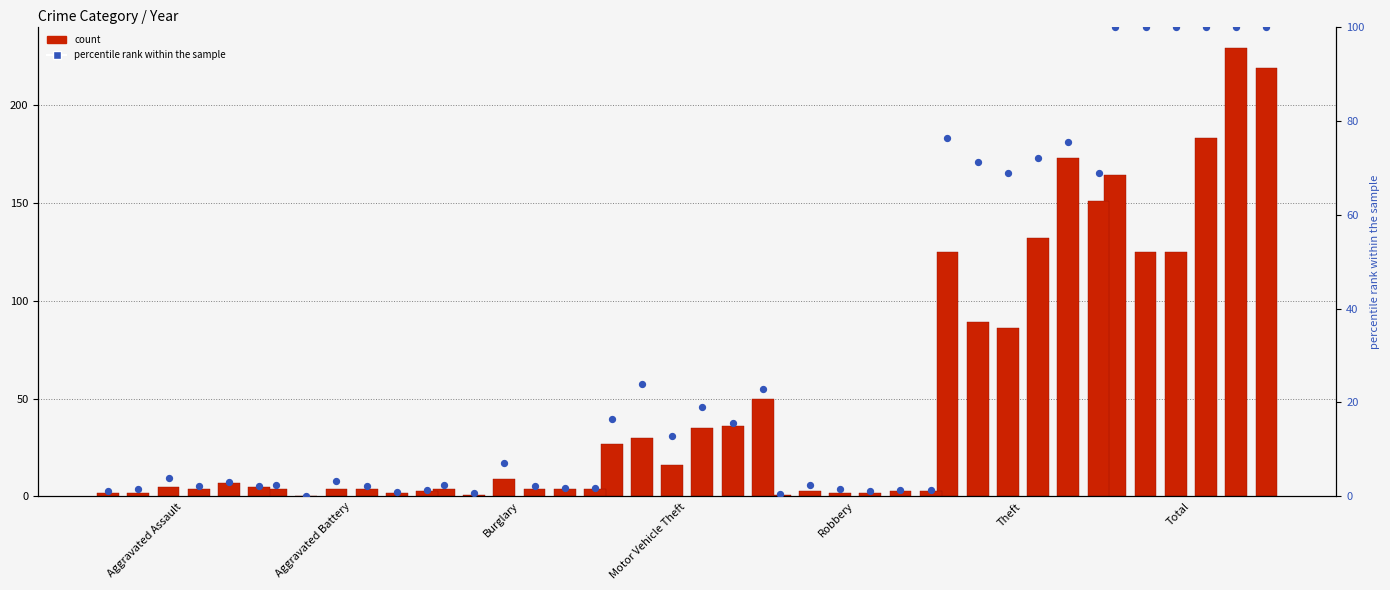

Which has a higher value, Aggravated Battery or Aggravated Assault?

Aggravated Battery